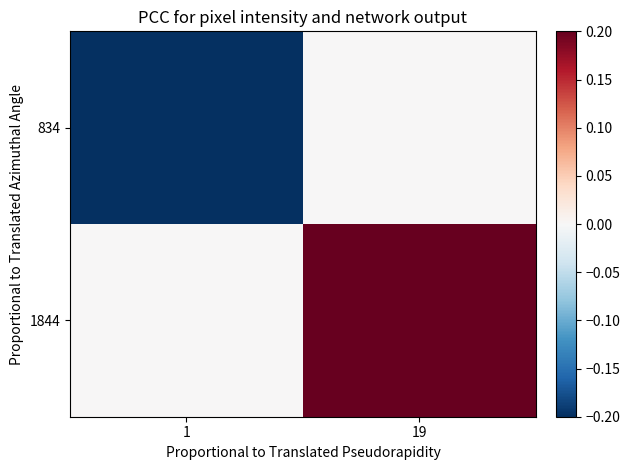

List the series in order of their peak value, highest first.

1844, 834